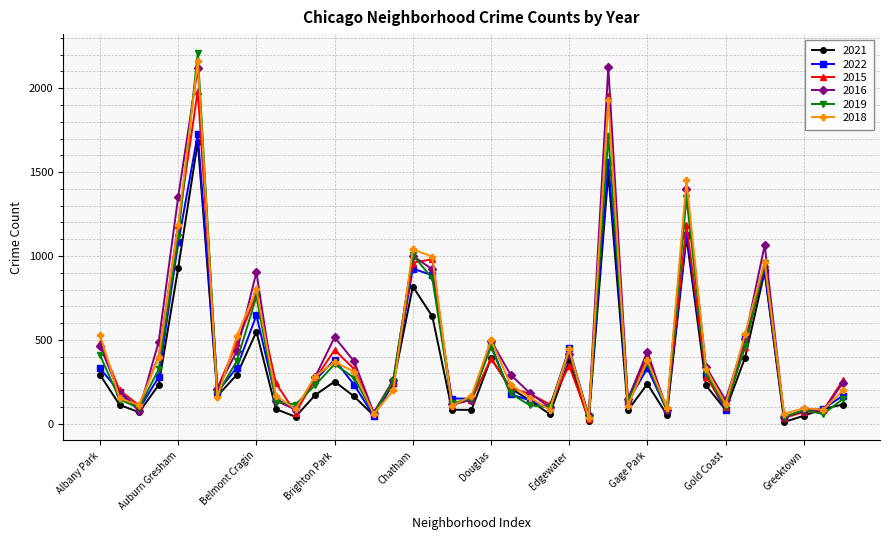

What is the maximum value for 2021?

1680